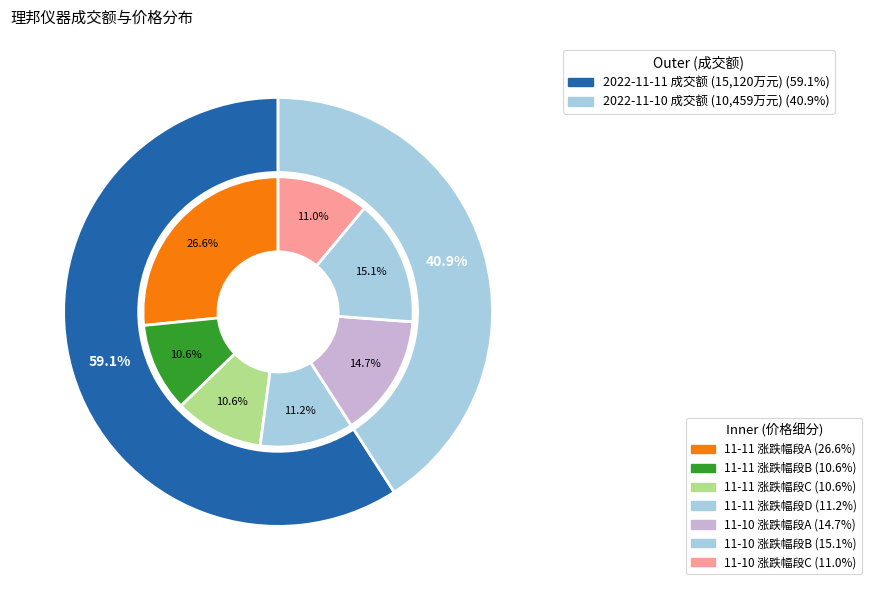

Do 2022-11-10 and 2022-11-11 together represent more than half of the pie?

Yes